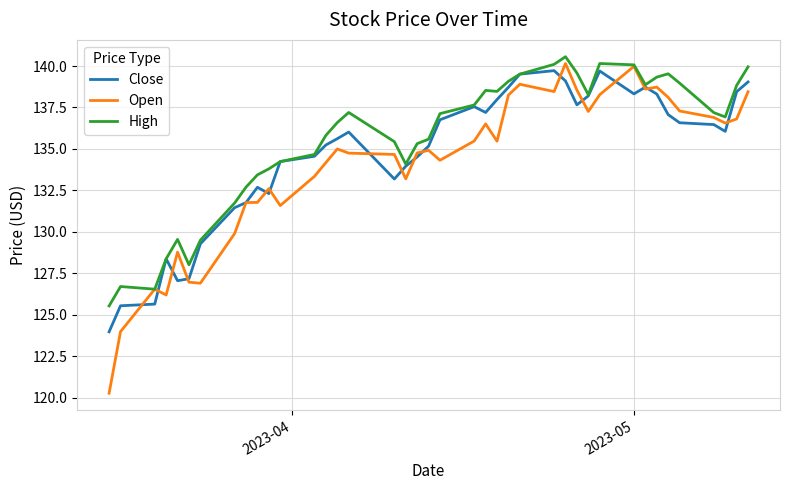

Is this an area chart (filled region under the line)?

No